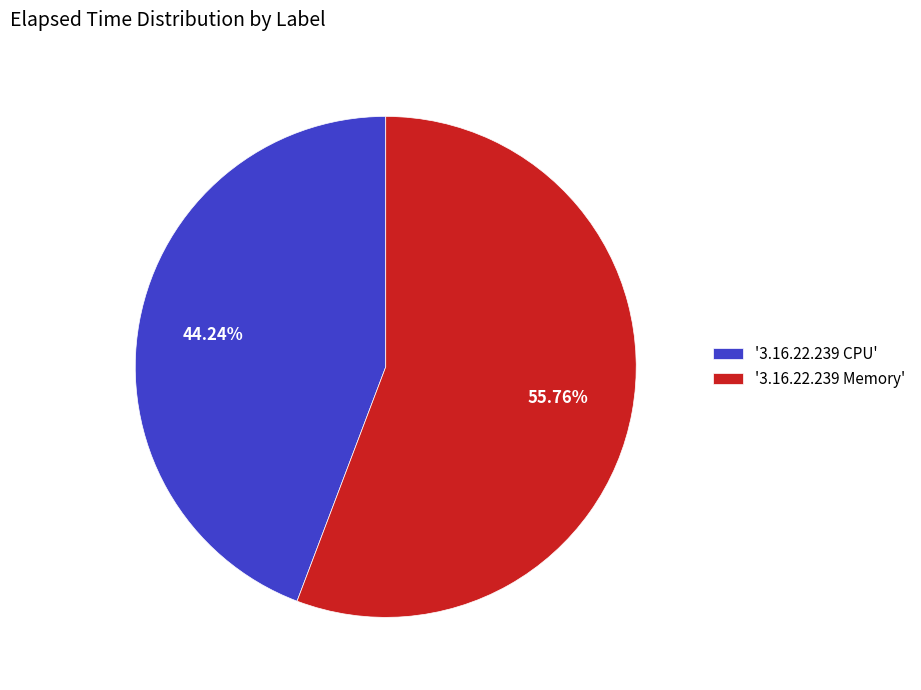

Do '3.16.22.239 Memory' and '3.16.22.239 CPU' together represent more than half of the pie?

Yes